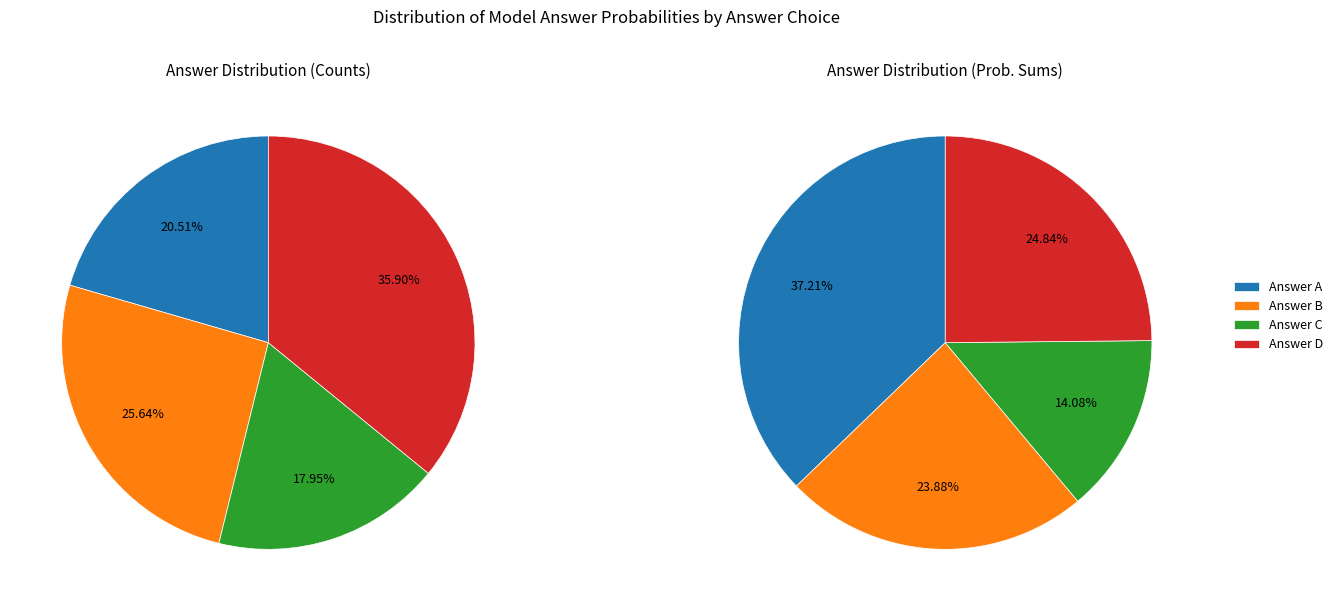

Does D account for over 50% of the chart?

No